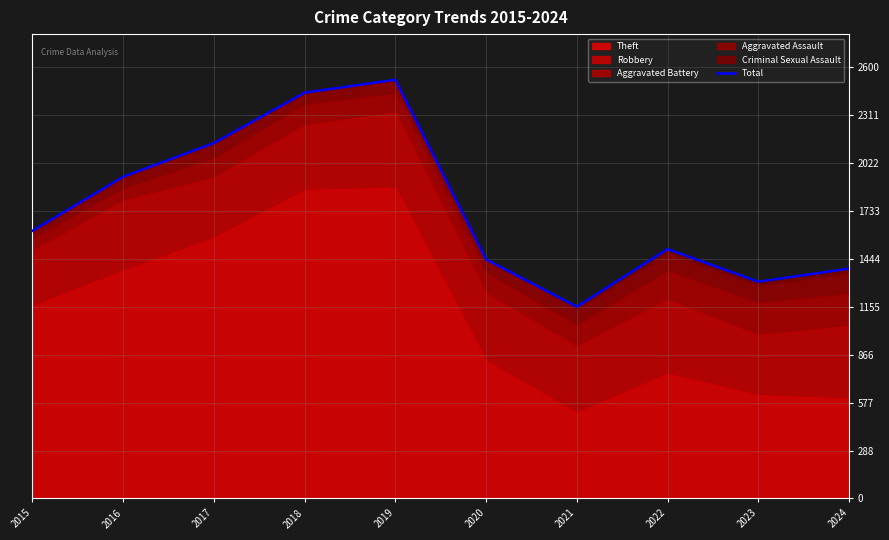

List the labels in order of value, largest first.

2019, 2018, 2017, 2016, 2015, 2022, 2020, 2024, 2023, 2021